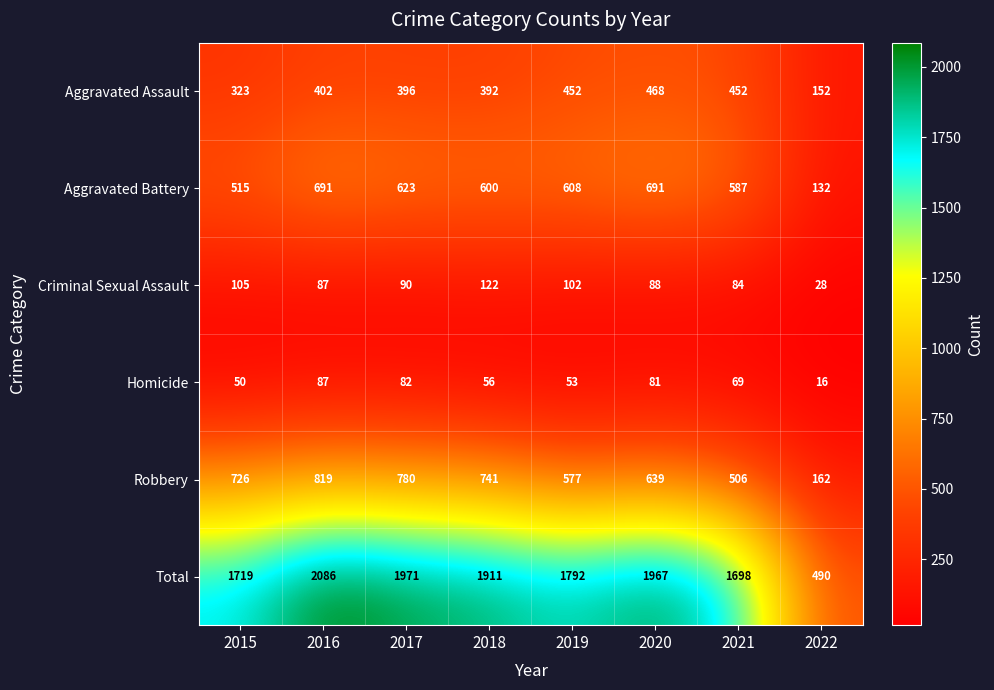

How many data points does each series have?

8